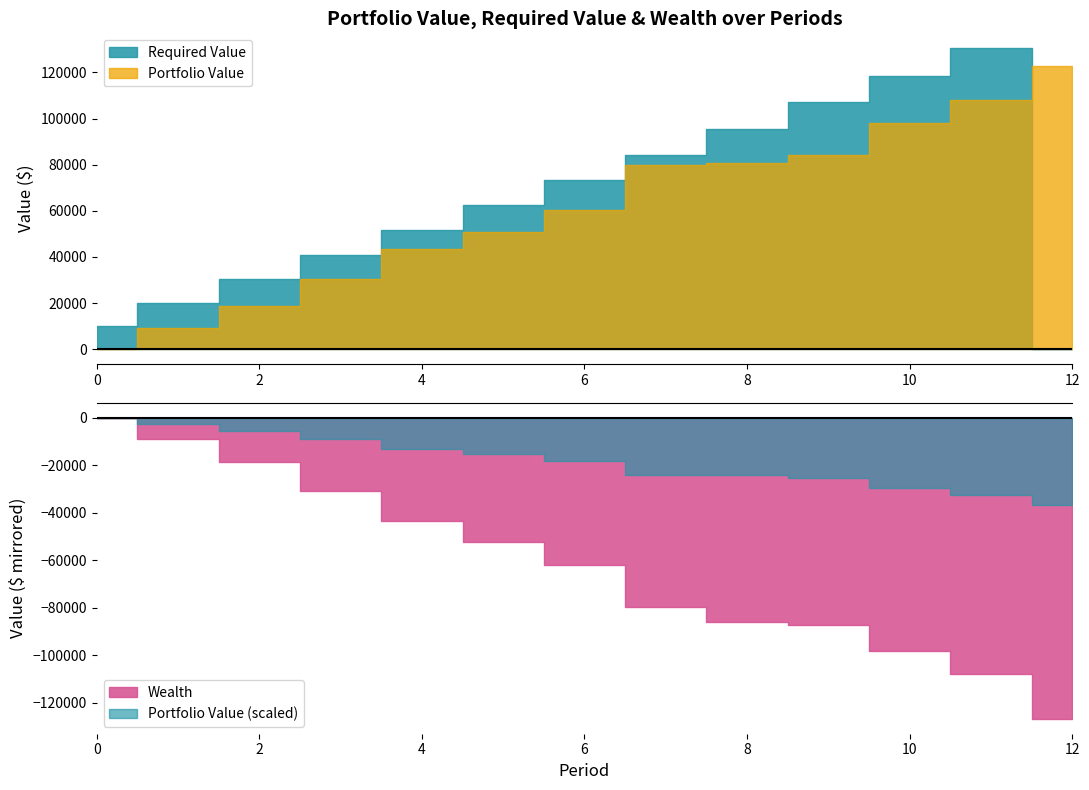

What is the total value across all series at 11?

346543.8